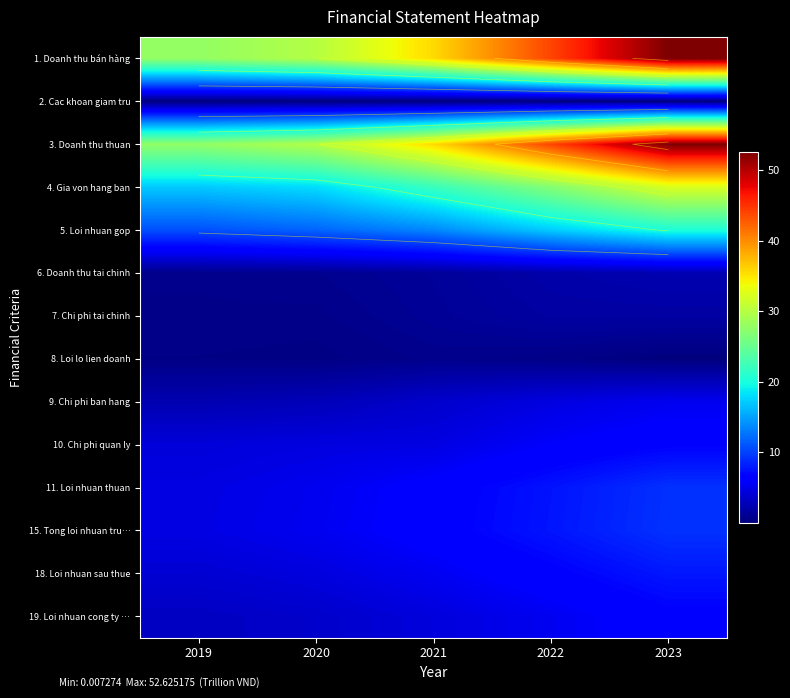

Is the value of 18. Loi nhuan sau thue at 2023 greater than the value of 9. Chi phi ban hang at 2022?

Yes